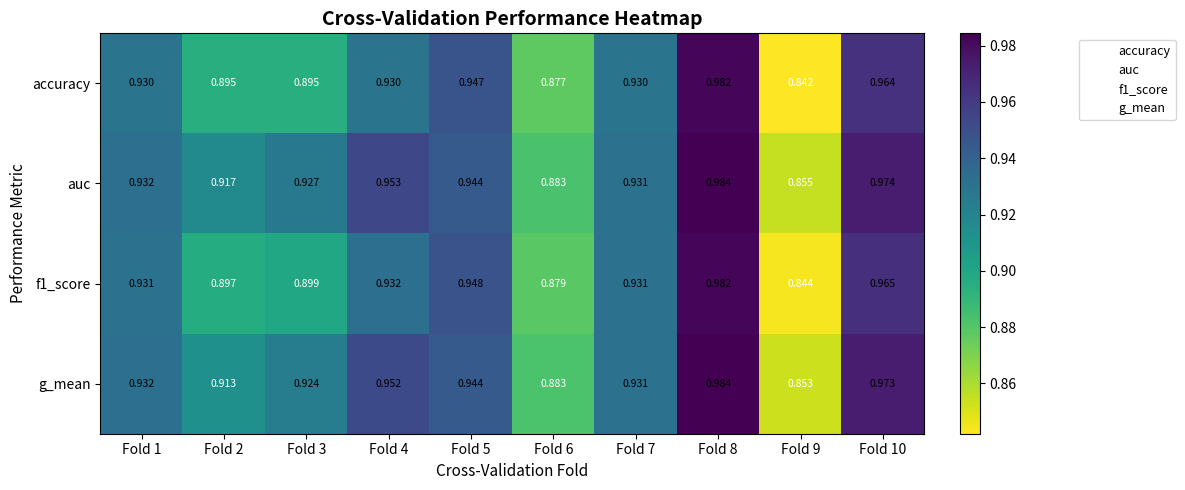

Which series has the largest total across all categories?

auc